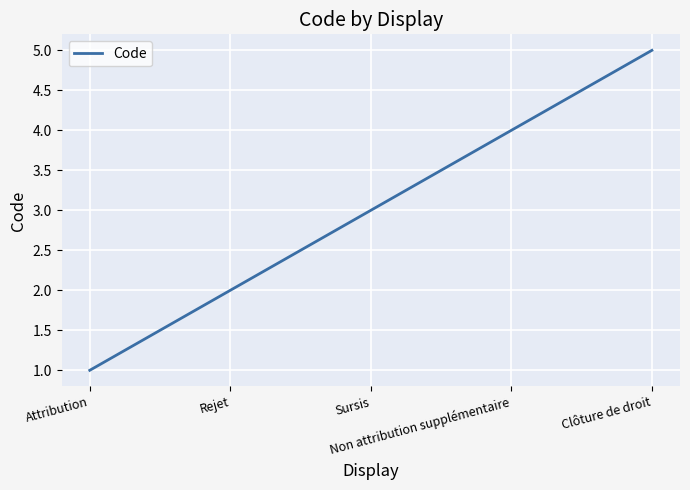

True or false: the data has more than 1 interior local peaks.

False